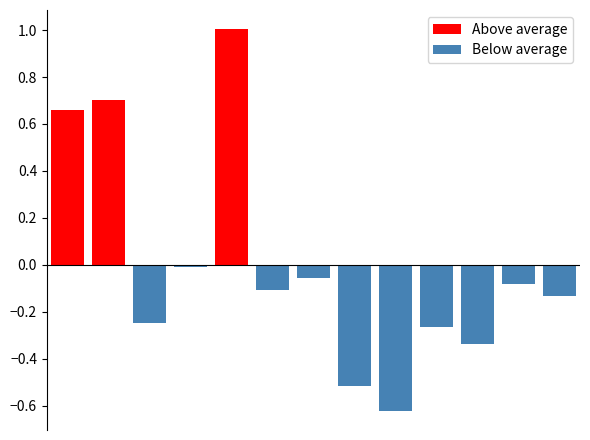

At 2, list the series in order from largest to smallest.

Above average, Below average